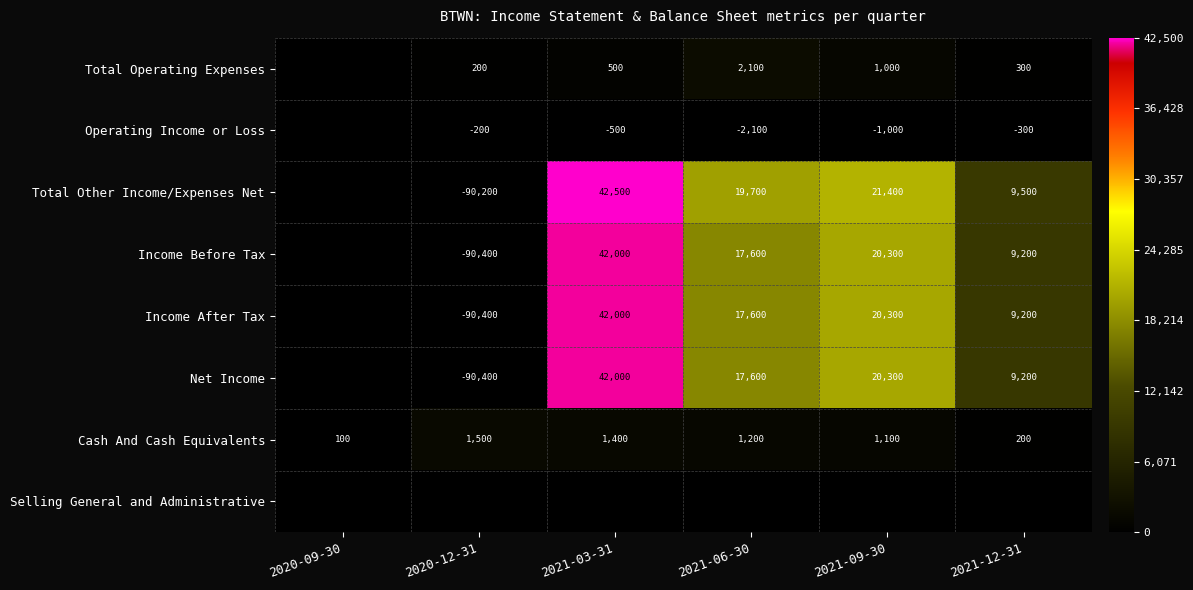

True or false: Total Operating Expenses has a value of 875 at 2021-06-30.

False